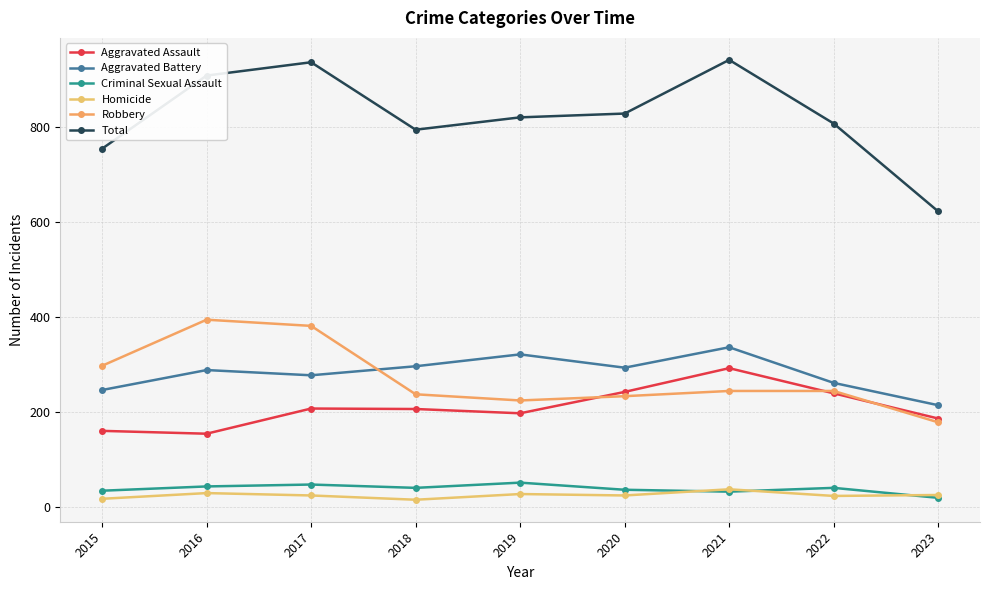

What is the total value across all series at 2015?

1508